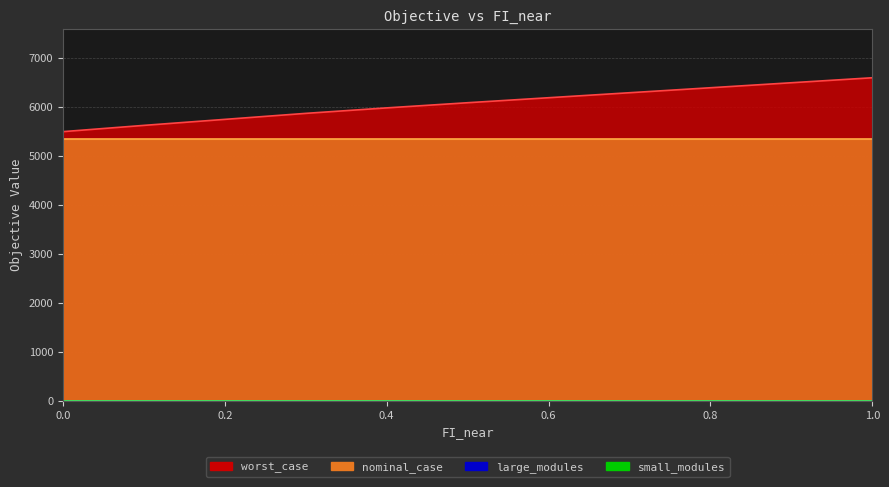

How many series are shown in this chart?

4